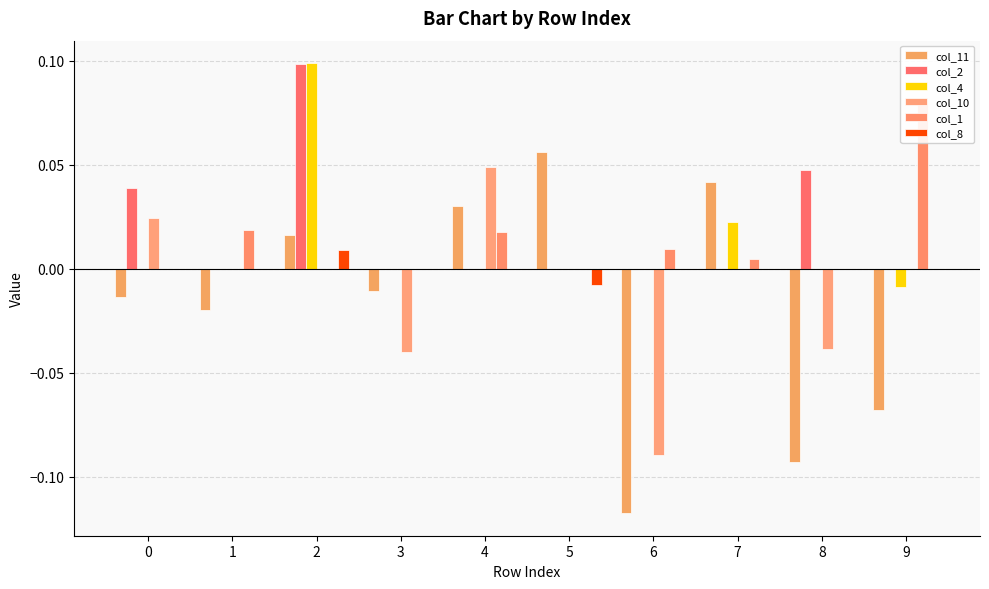

Between 1 and 7, which is larger?

7